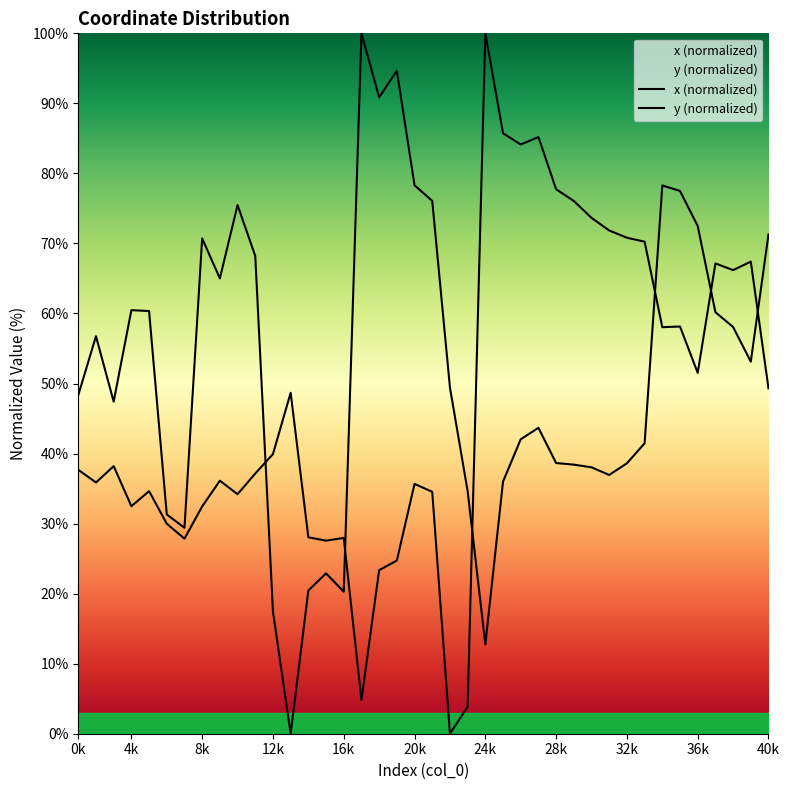

Count the number of categories in the chart.

40